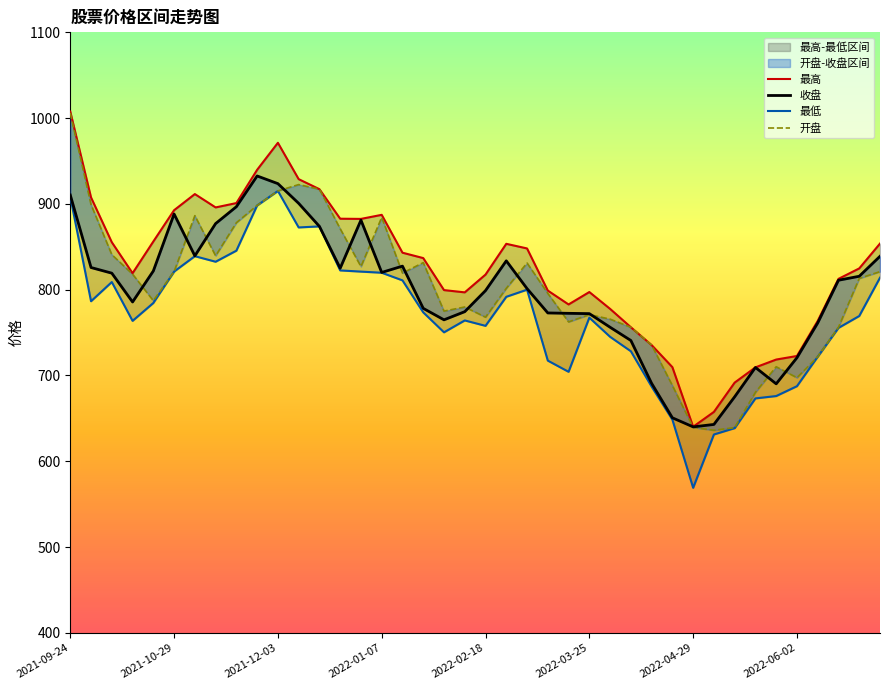

Is it true that 开盘 equals 1449.9 at 11?

False